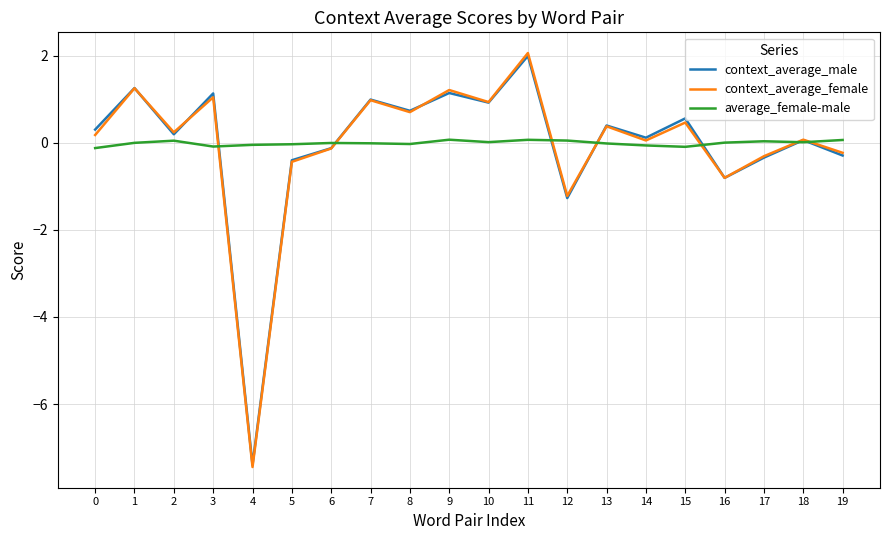

How many negative values does the context_average_male series have?

7